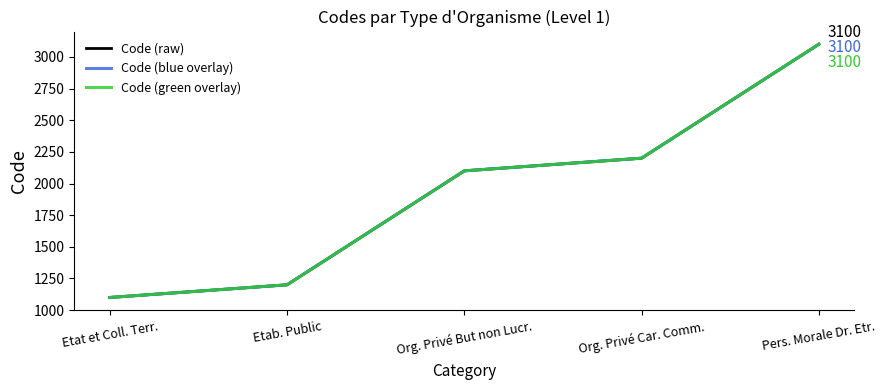

Reading left to right, what are all the values shown in this chart?

Code (raw): Etat et Coll. Terr.=1100	Etab. Public=1200	Org. Privé But non Lucr.=2100	Org. Privé Car. Comm.=2200	Pers. Morale Dr. Etr.=3100
Code (blue overlay): Etat et Coll. Terr.=1100	Etab. Public=1200	Org. Privé But non Lucr.=2100	Org. Privé Car. Comm.=2200	Pers. Morale Dr. Etr.=3100
Code (green overlay): Etat et Coll. Terr.=1100	Etab. Public=1200	Org. Privé But non Lucr.=2100	Org. Privé Car. Comm.=2200	Pers. Morale Dr. Etr.=3100